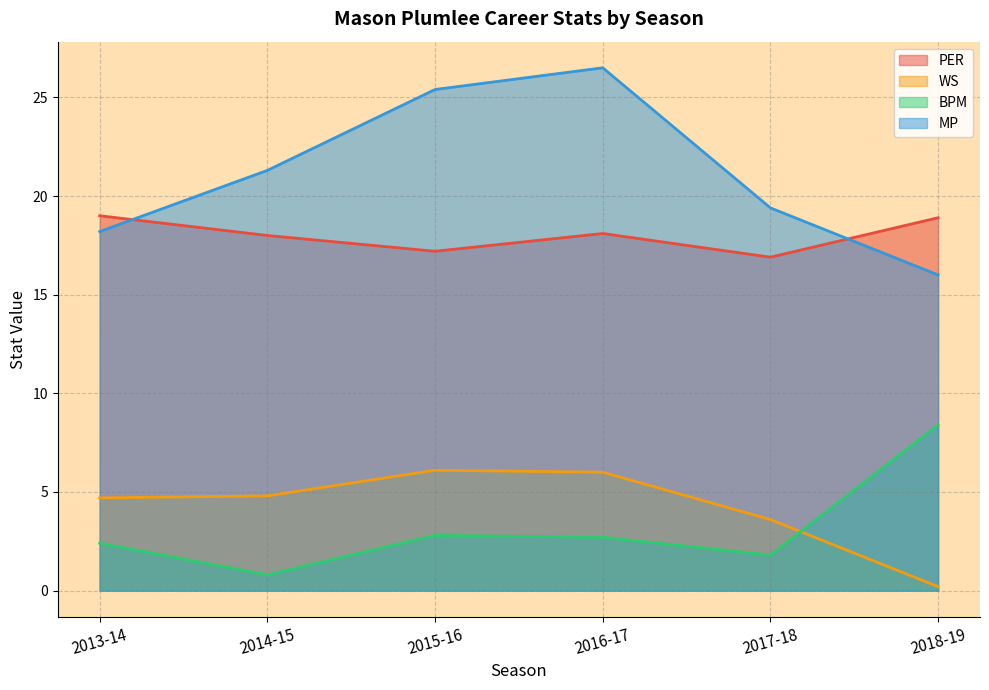

What is the label of the 3rd point from the right?

2016-17